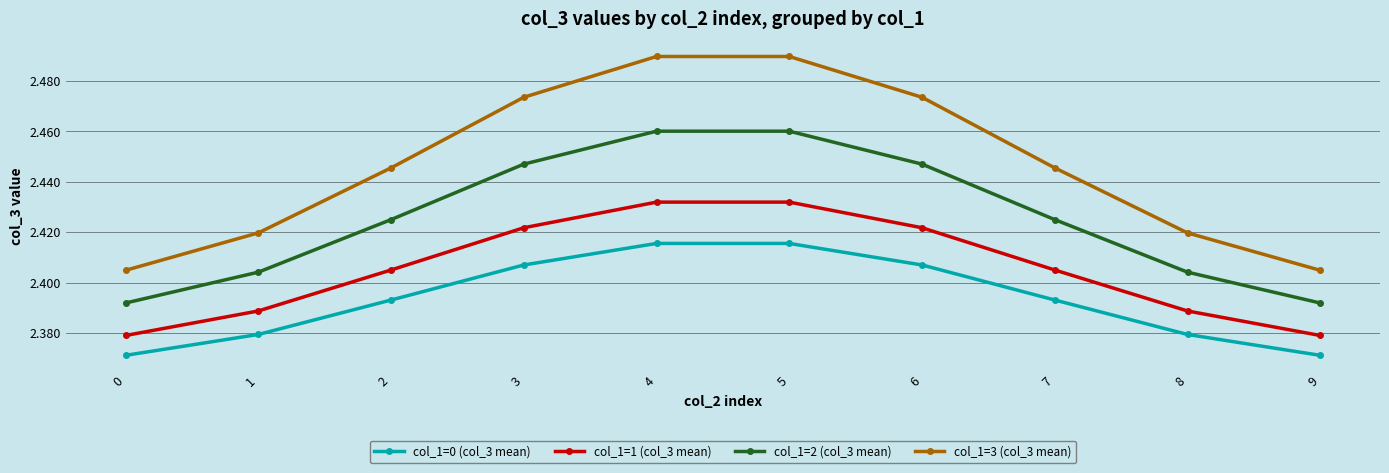

True or false: col_1=1 (col_3 mean) and col_1=3 (col_3 mean) cross at least once.

False